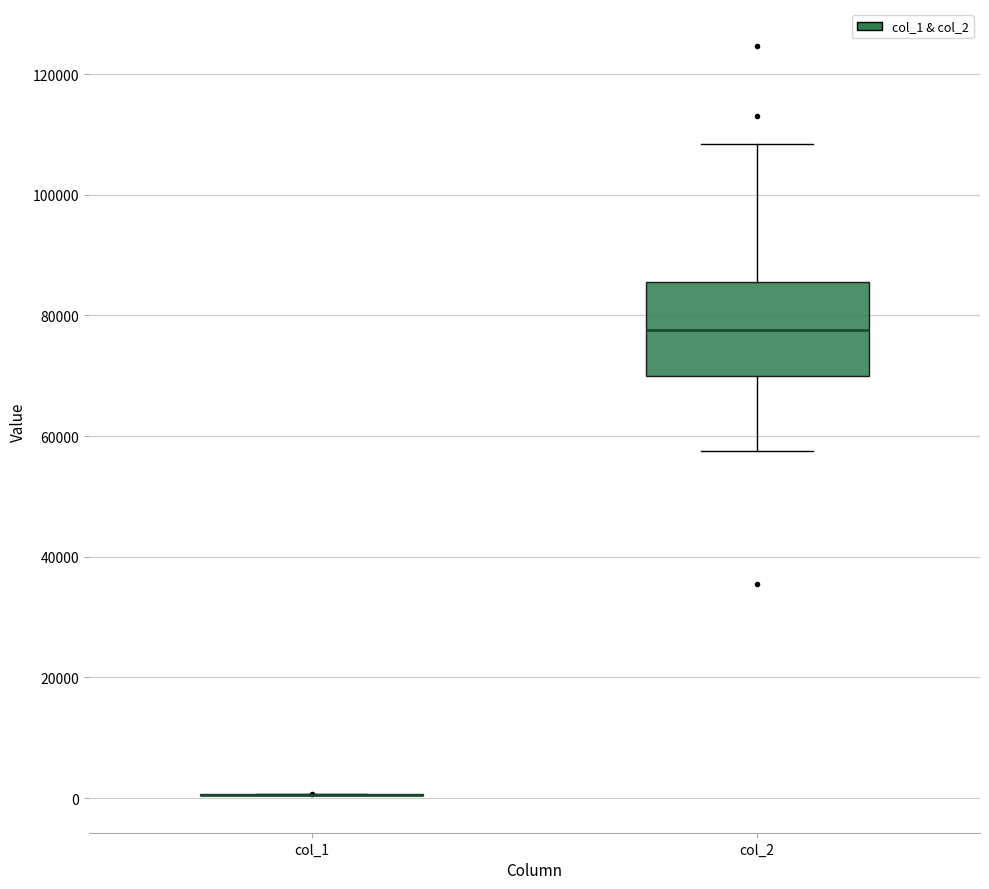

Reading left to right, transcribe this box plot: for each box, give where its median line is, the range the box spans, and where its two whiskers end, as read against the y-axis. The values are not printed on the chart, so give them approximately, as read against the axis.

col_1: box collapsed to a line at 0, whiskers 0 to 0
col_2: median 78000, box 70000 to 86000, whiskers 58000 to 108000